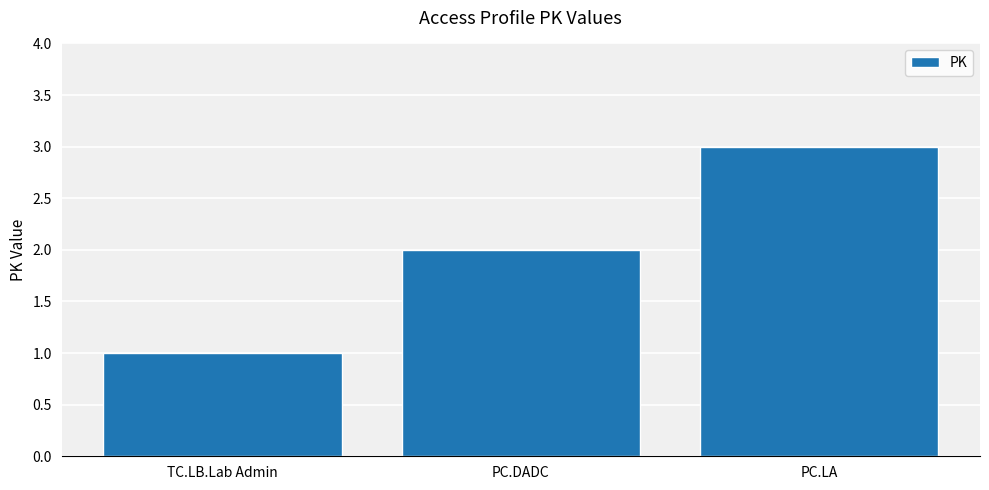

How many bars are there in total?

3